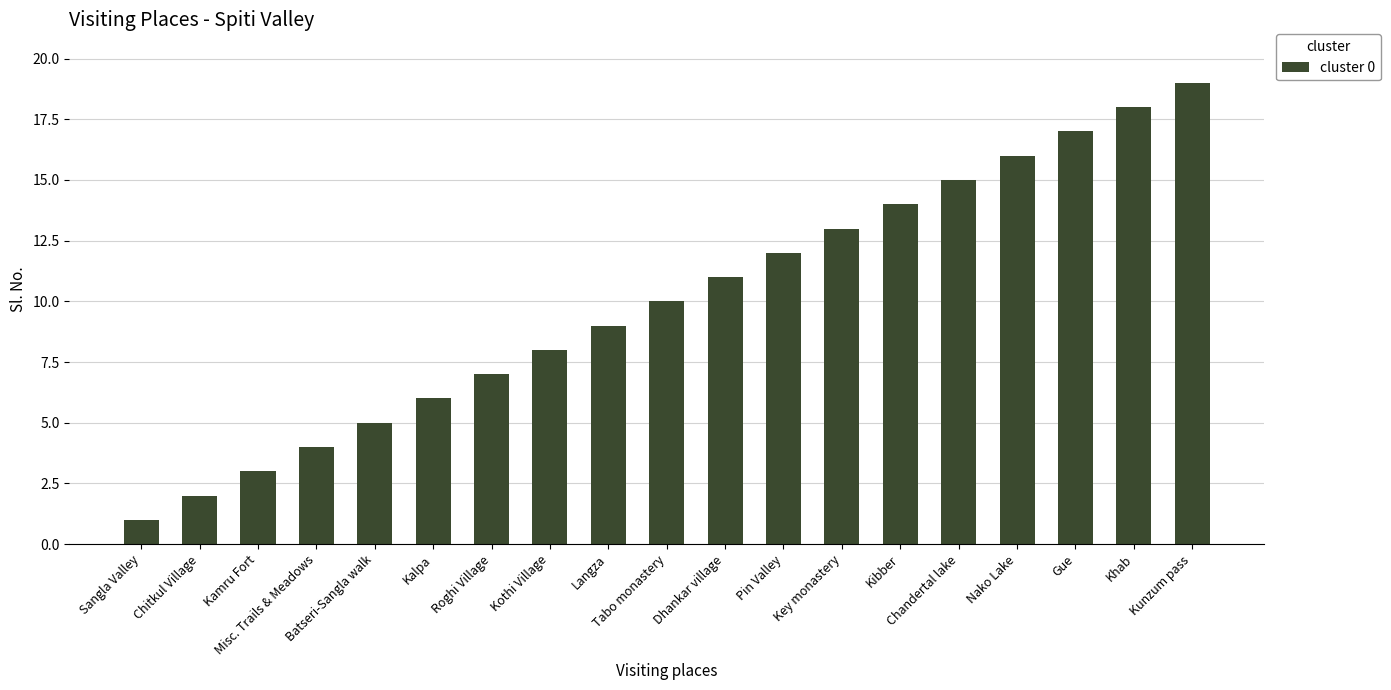

The chart shows a value of 25 at Kunzum pass. True or false?

False